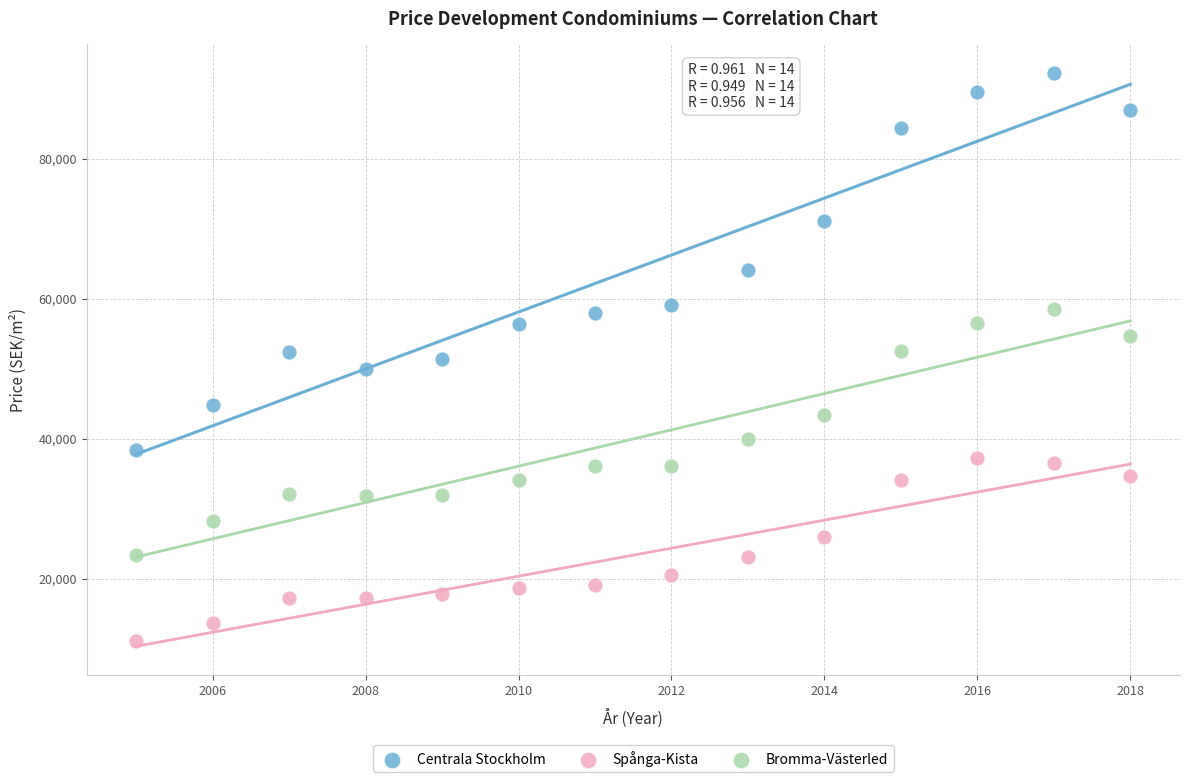

What are all the series names shown in the legend?

Centrala Stockholm, Spånga-Kista, Bromma-Västerled